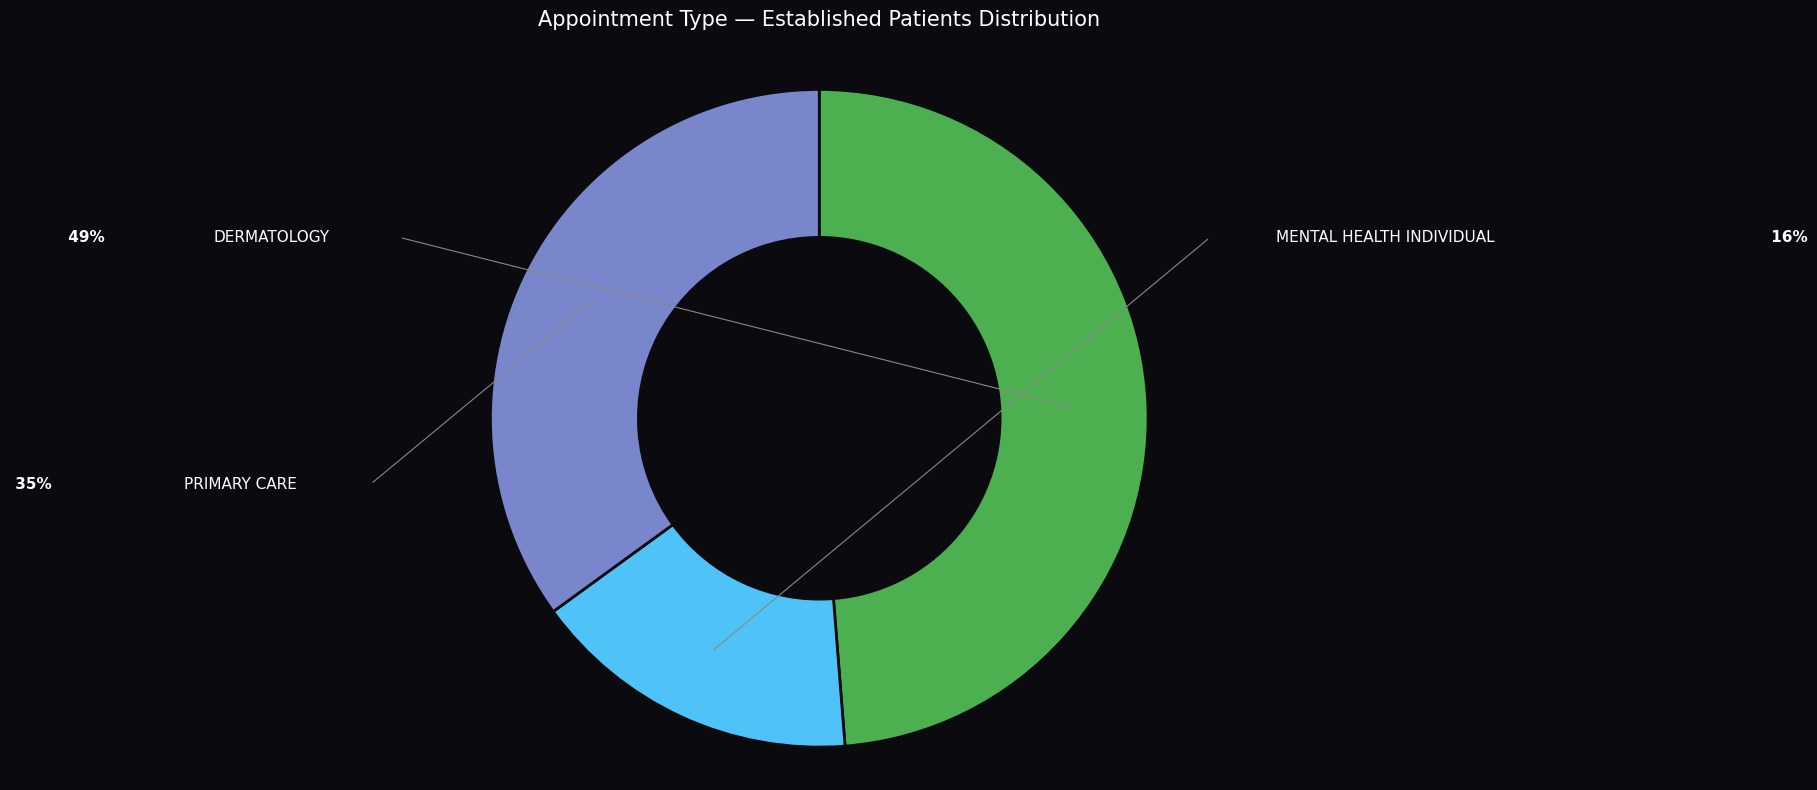

Is there a majority slice in this chart?

No